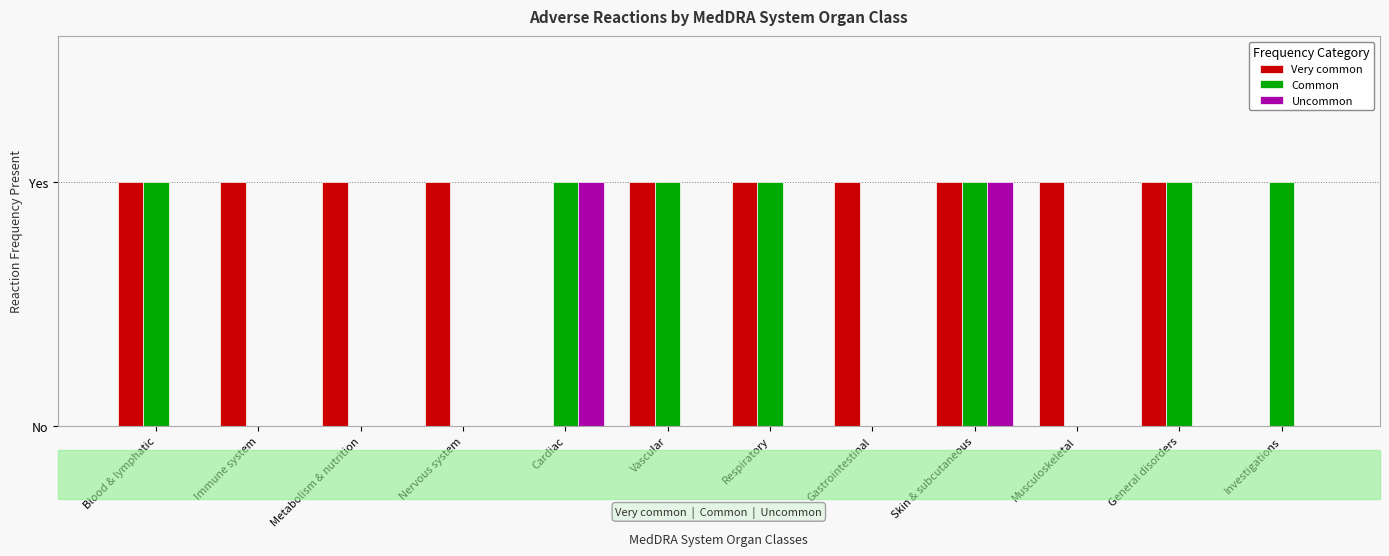

At Immune system, list the series in order from largest to smallest.

Very common, Common, Uncommon